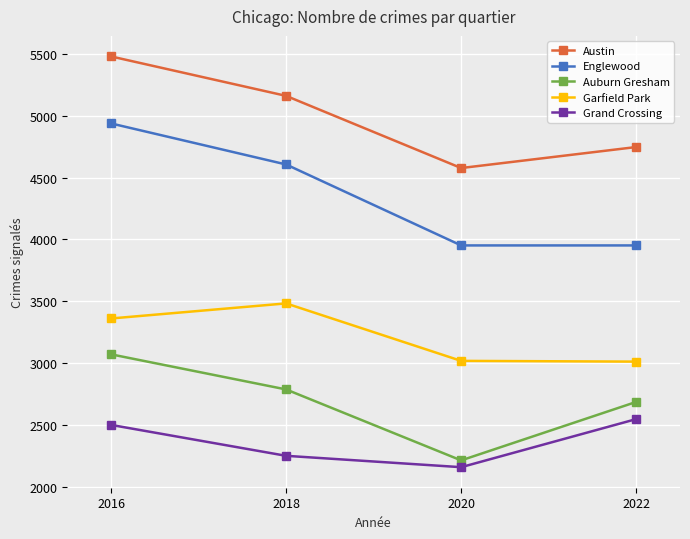

At which category is the sum across all series the highest?

2016